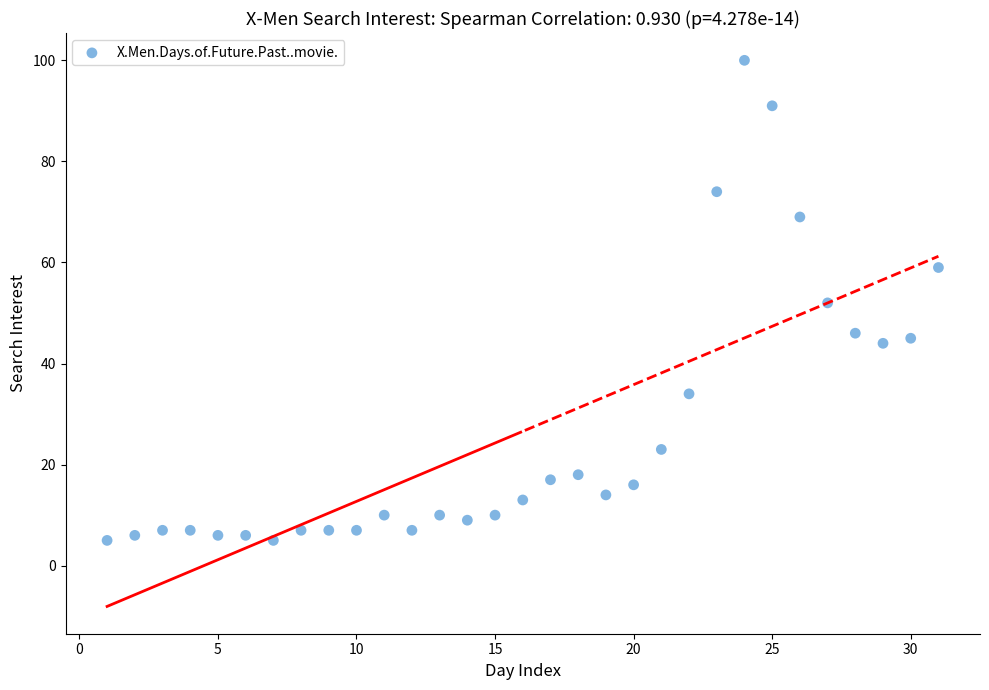

What is the range of Y values (max minus min)?

95